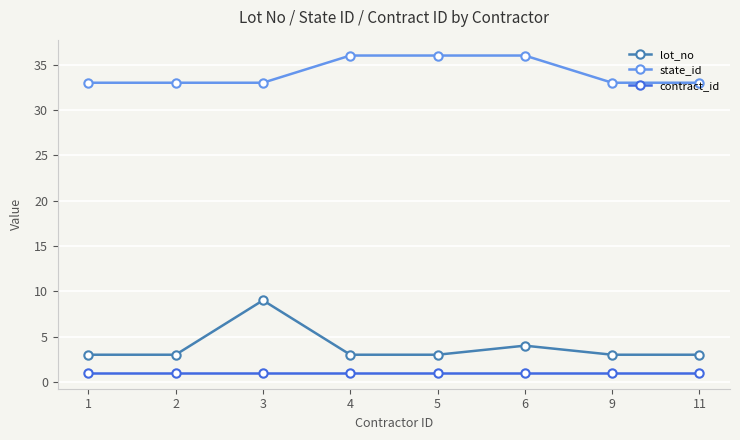

What are all the series names shown in the legend?

lot_no, state_id, contract_id